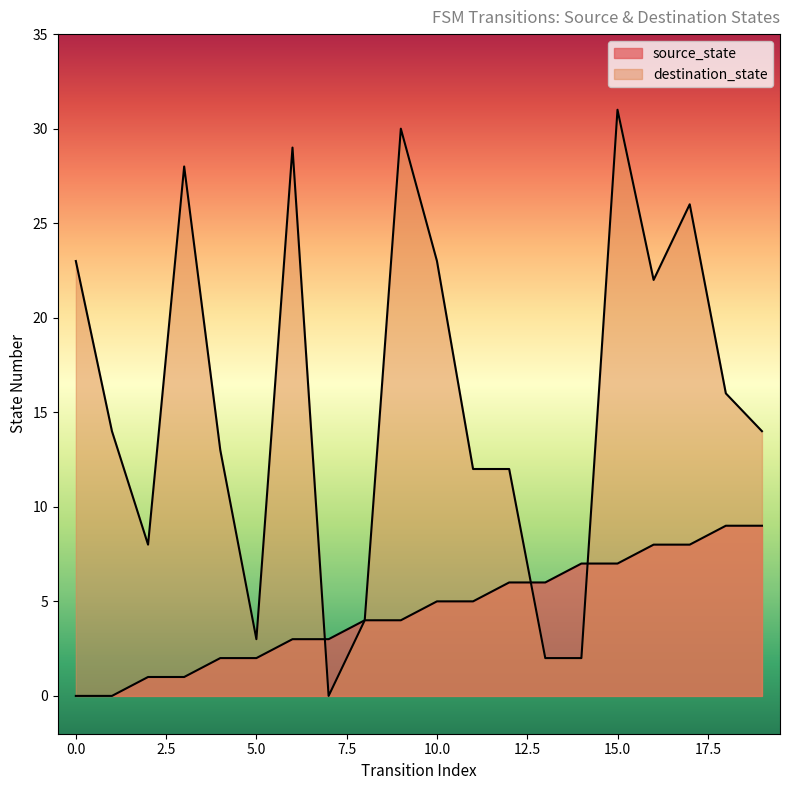

What are all the series names shown in the legend?

source_state, destination_state